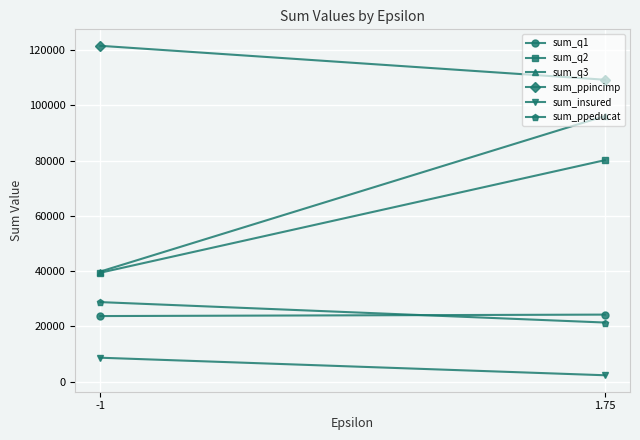

What is the spread (max minus min) of values at 1.75?

106971